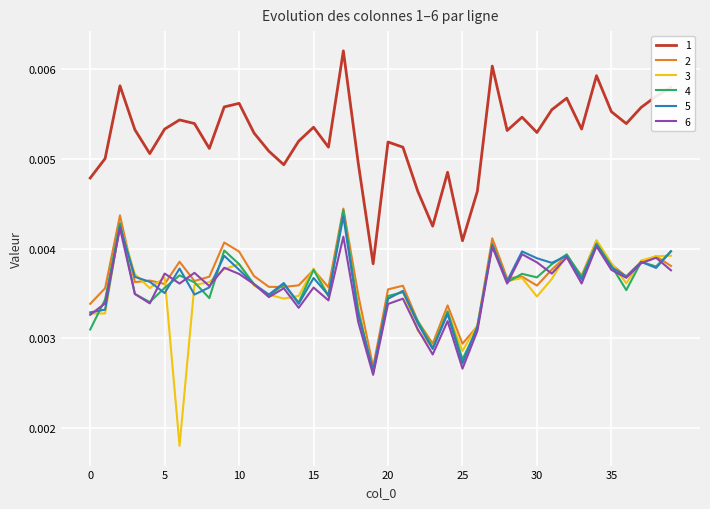

Which series has the largest range (max minus min)?

3